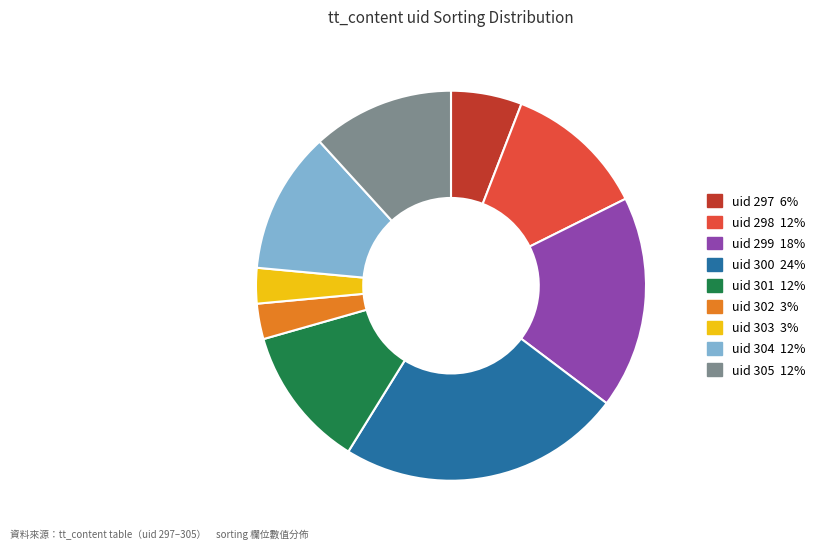

Does any single category account for the majority?

No